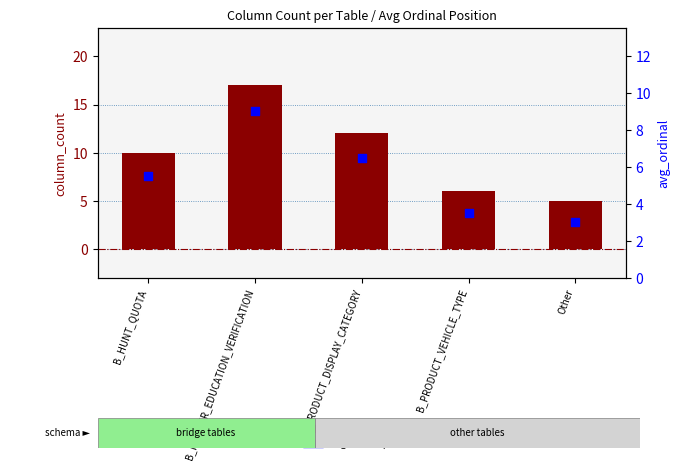

Is the value of avg ordinal position at B_HUNTER_EDUCATION_VERIFICATION greater than the value of column count at Other?

Yes